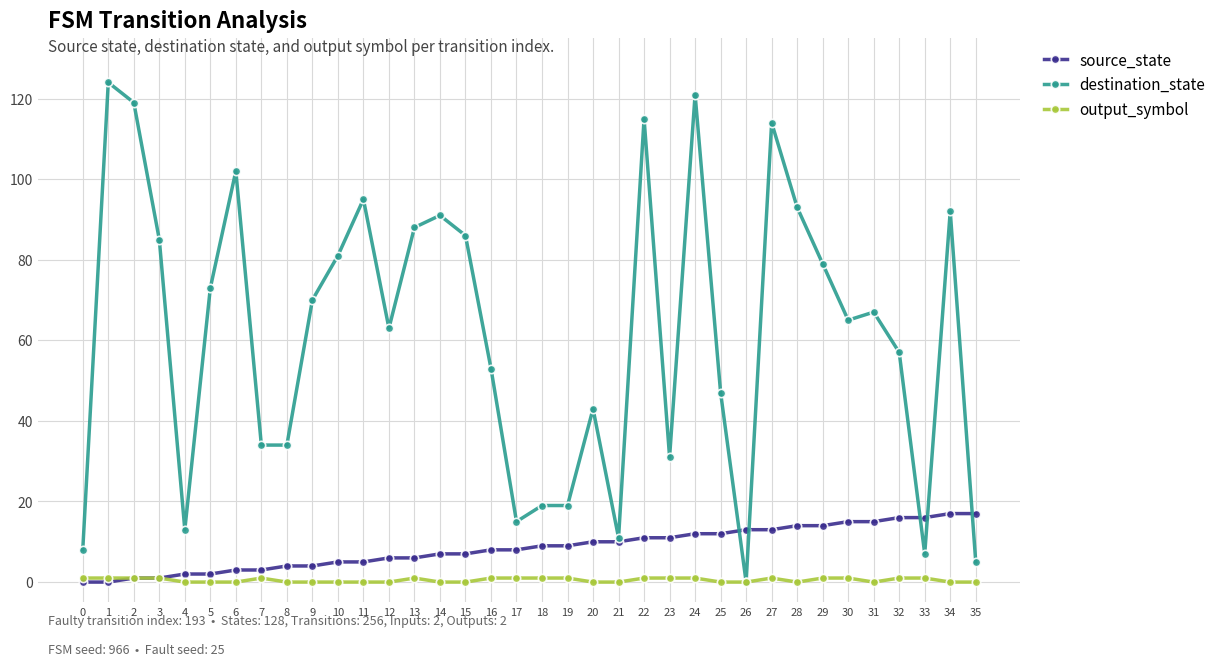

How many data points does each series have?

36